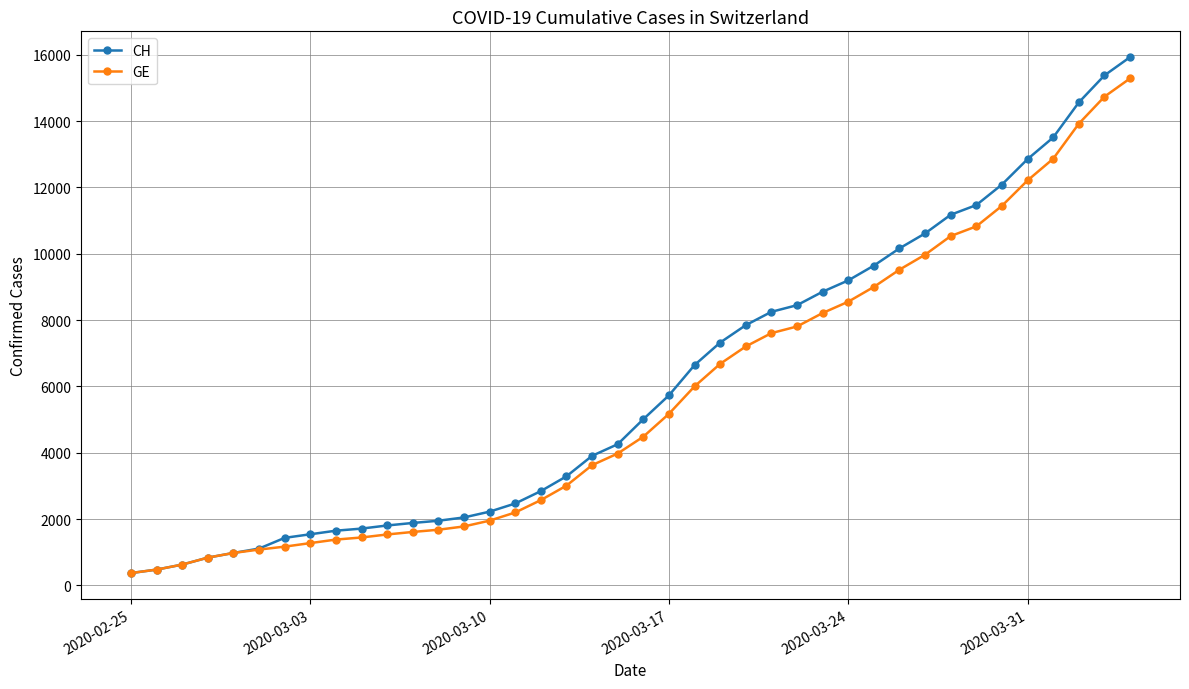

What is the value of the CH point at the 11th from the left?

1809